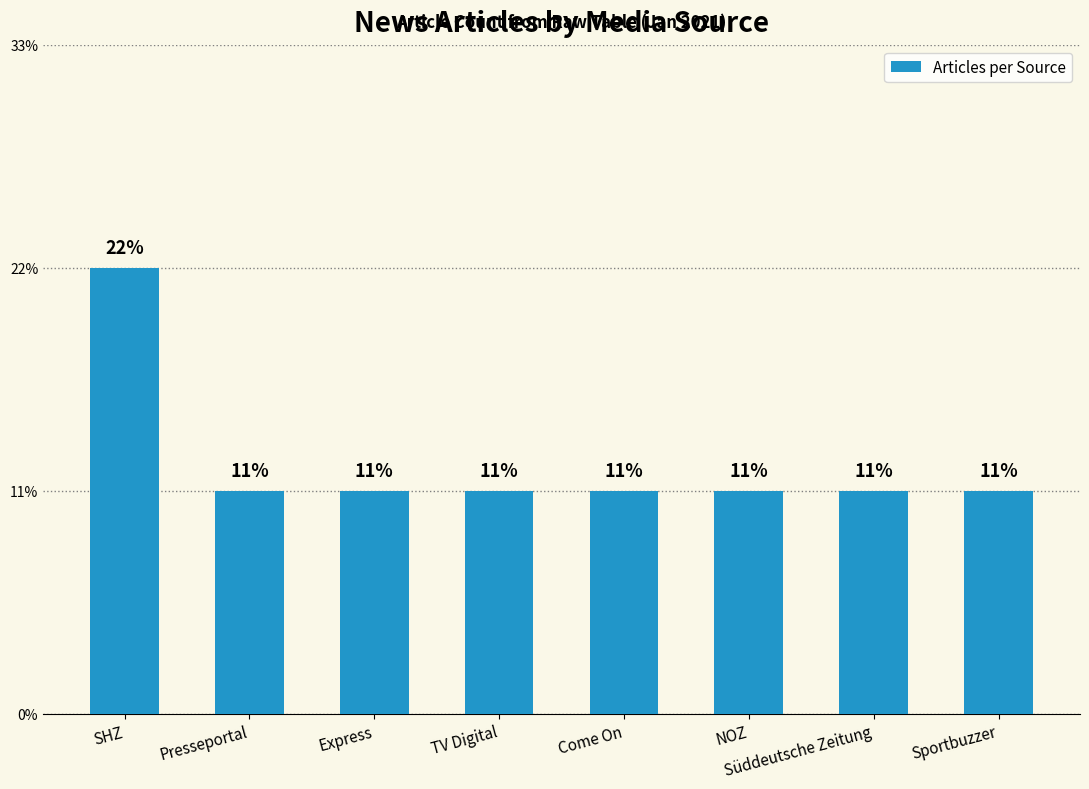

Rank the categories by value from lowest to highest.

Presseportal, Express, TV Digital, Come On, NOZ, Süddeutsche Zeitung, Sportbuzzer, SHZ